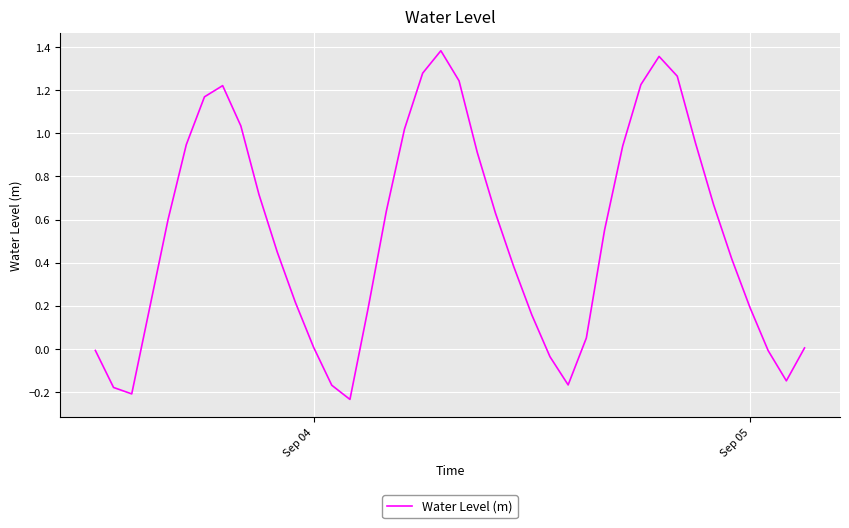

What is the difference between the maximum and minimum values?

1.6